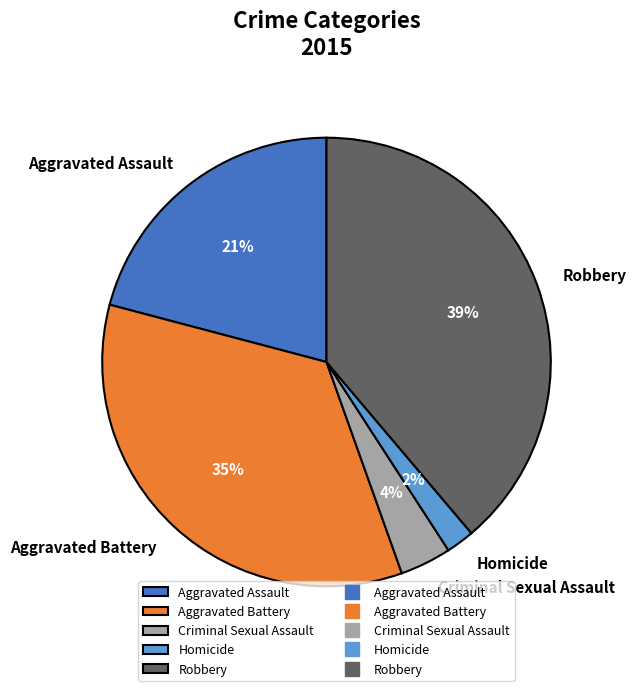

Rank the categories by value from lowest to highest.

Homicide, Criminal Sexual Assault, Aggravated Assault, Aggravated Battery, Robbery